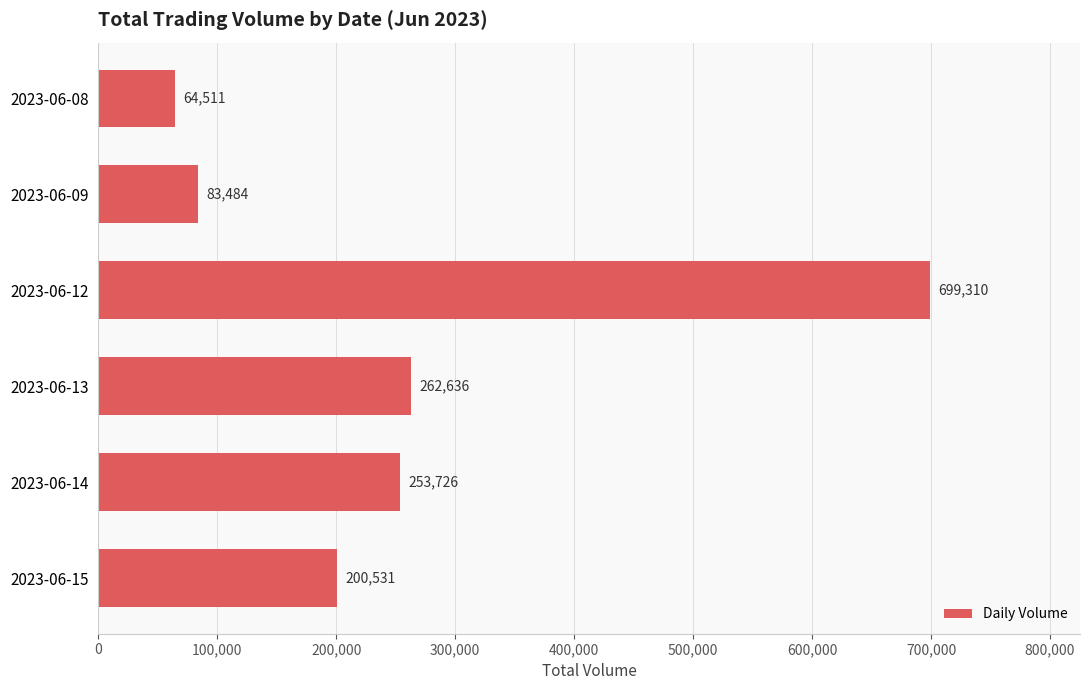

What is the difference between the second highest and second lowest values?

179152